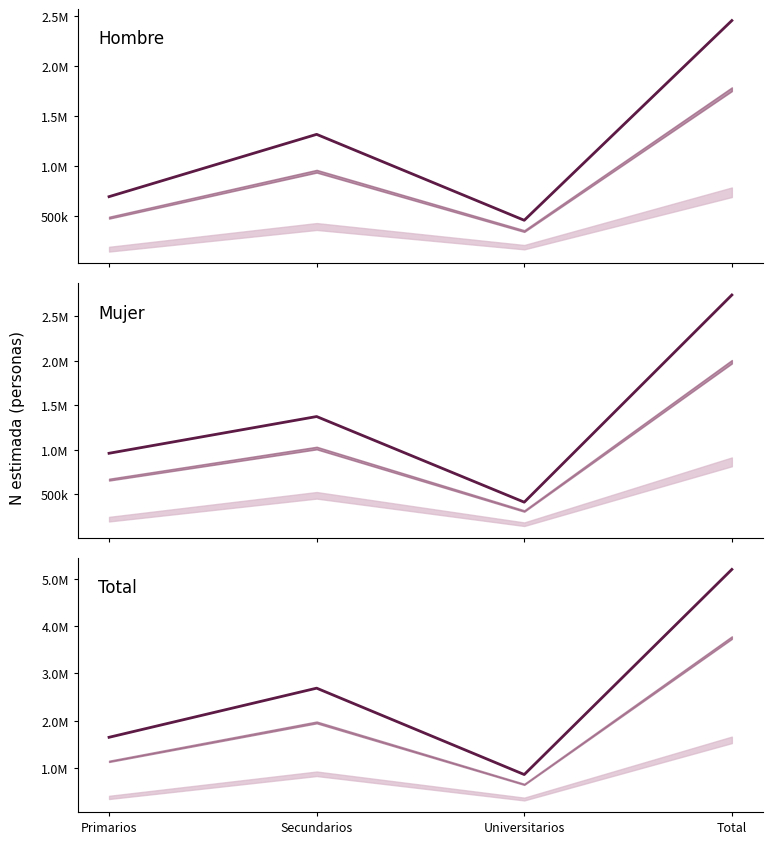

Is it true that Hombre N estimada equals 452432 at Universitarios?

True